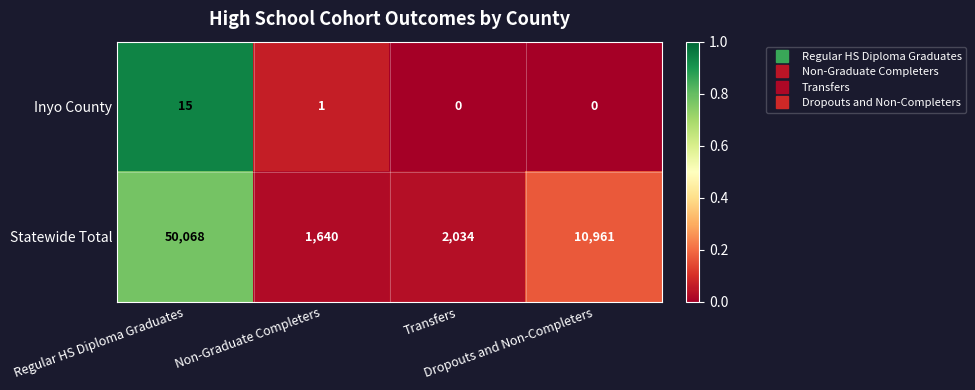

What is the average value of the Inyo County series?

4